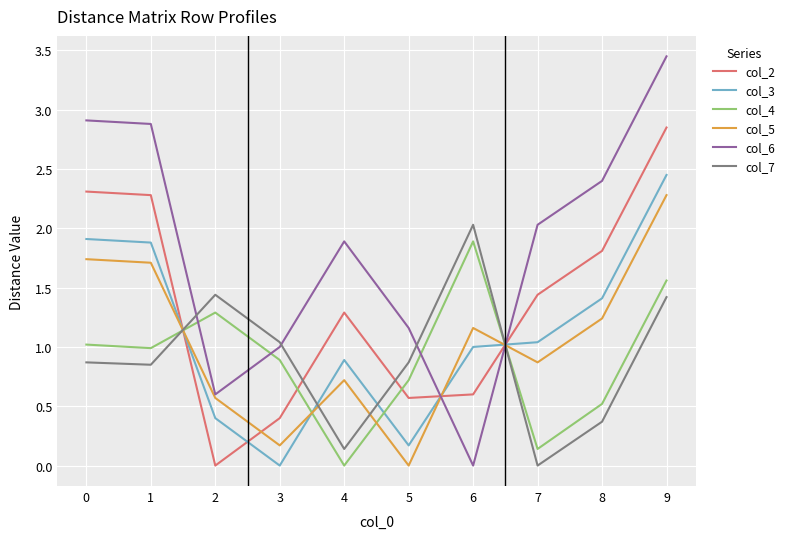

Which category has the lowest value in the col_4 series?

4